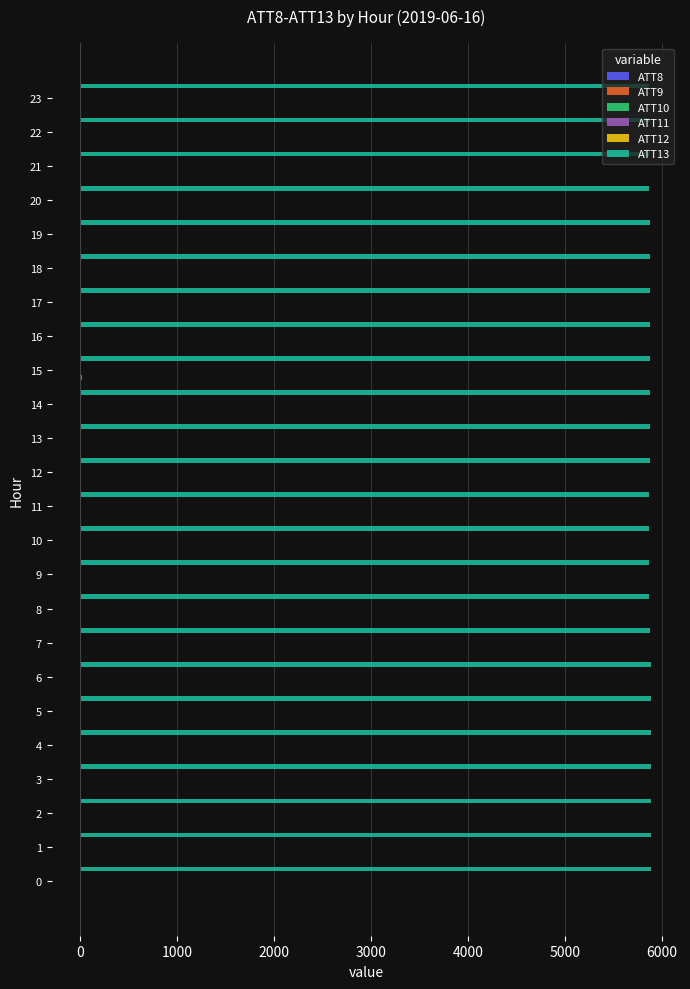

Which series has the largest total across all categories?

ATT13